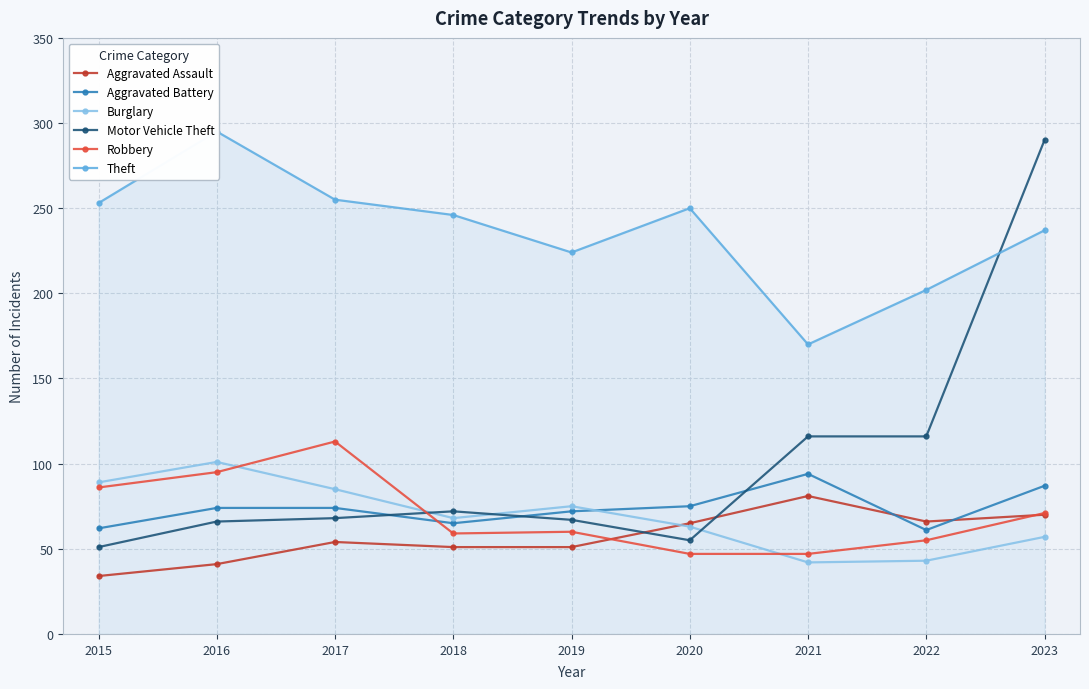

At which label does Aggravated Battery first exceed 74?

2020